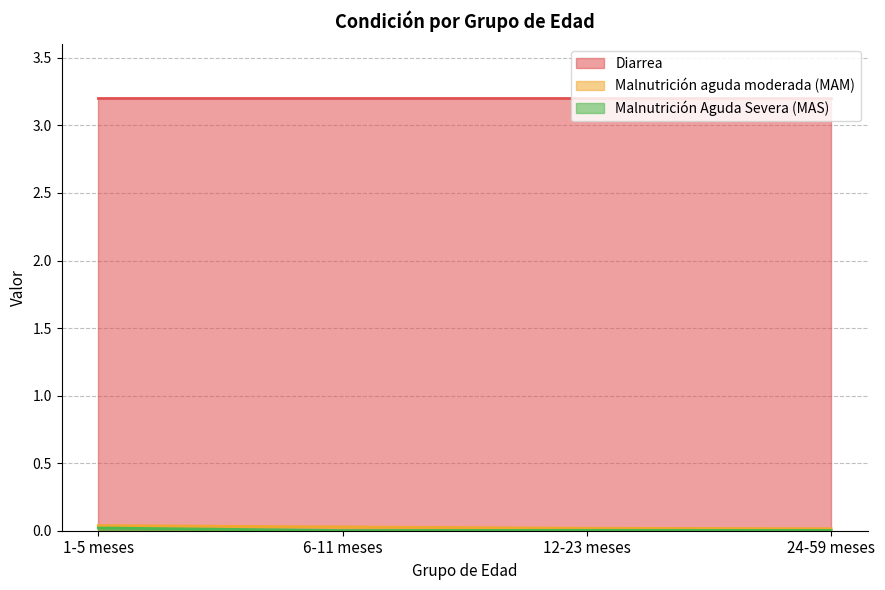

Does the chart display data point markers on the line(s)?

No